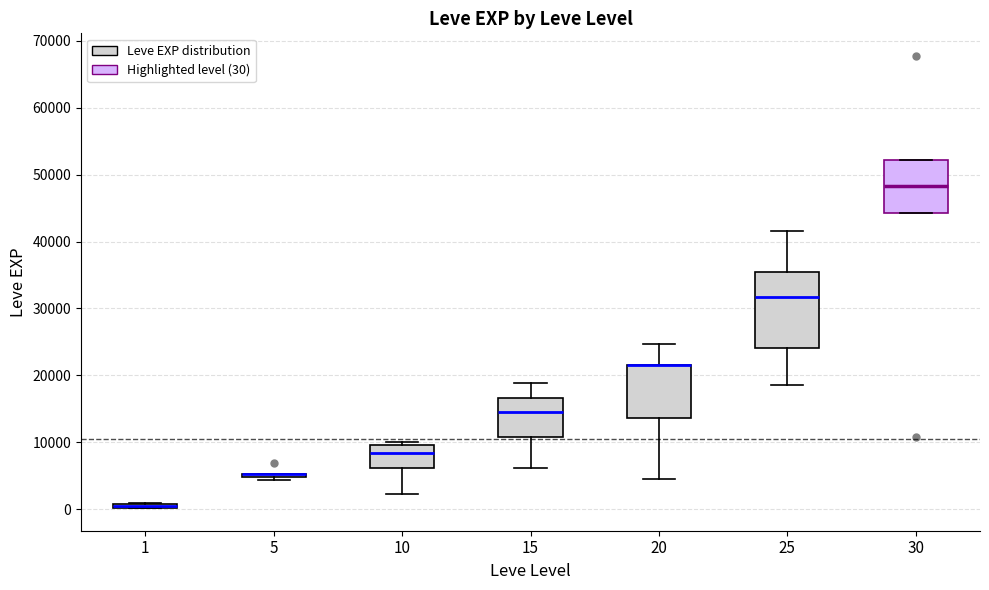

Comparing the boxes themselves (not the whiskers), which one is the tallest?

25